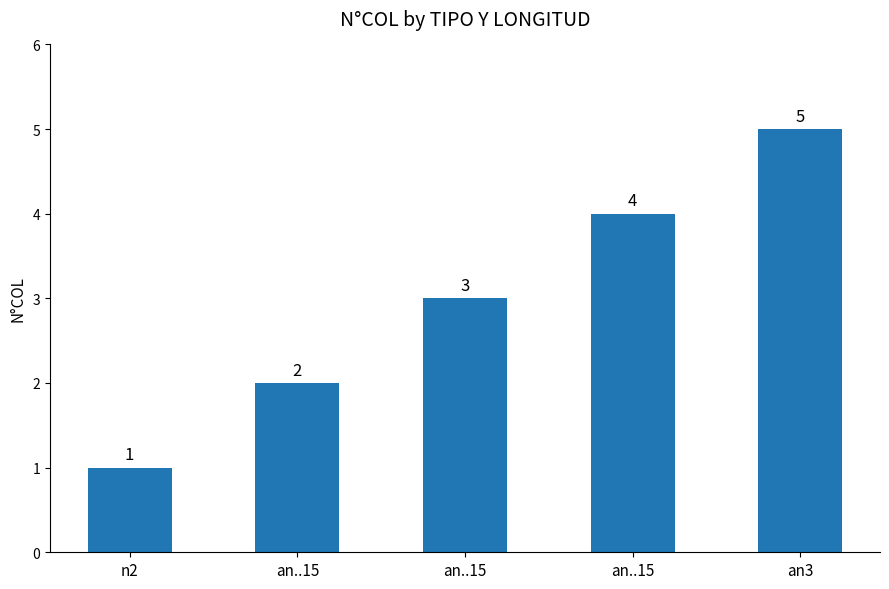

How many data points does each series have?

5